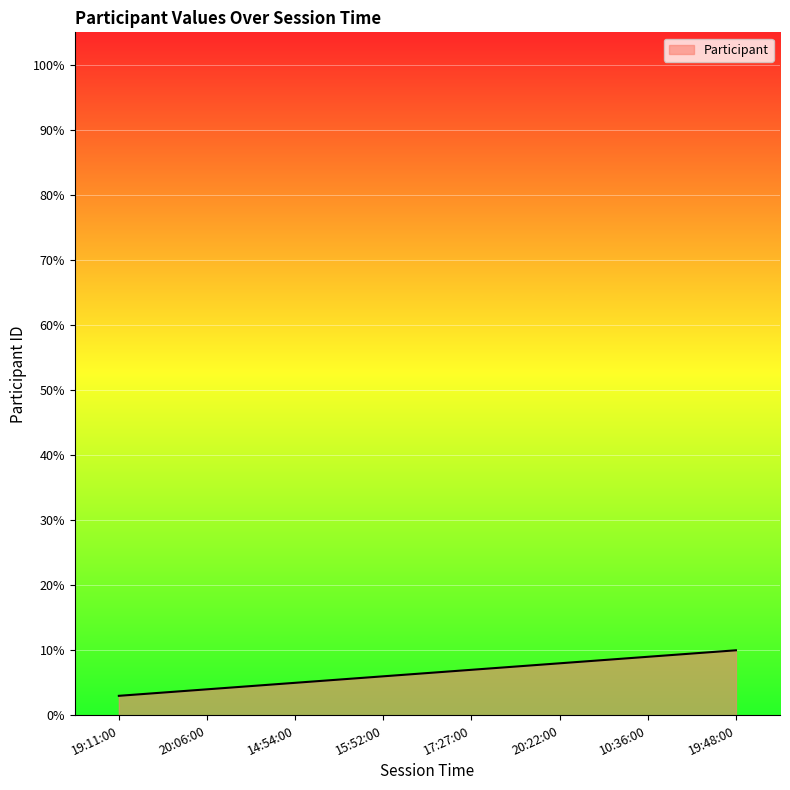

Is it true that the value at 19:11:00 is 3?

True